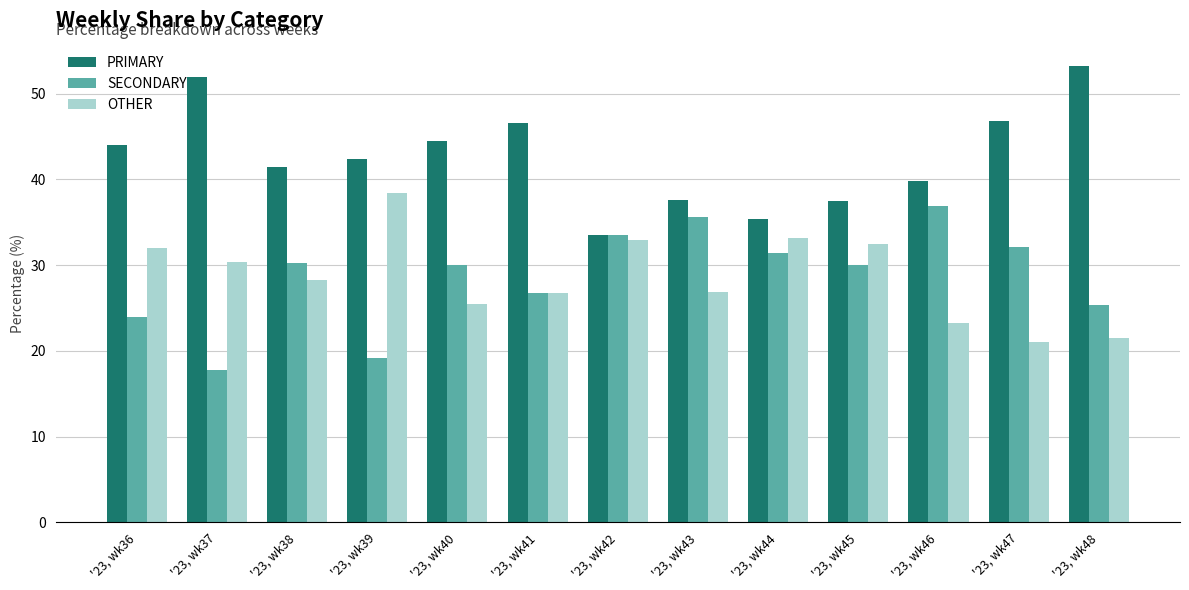

What is the average value of the SECONDARY series?

28.7